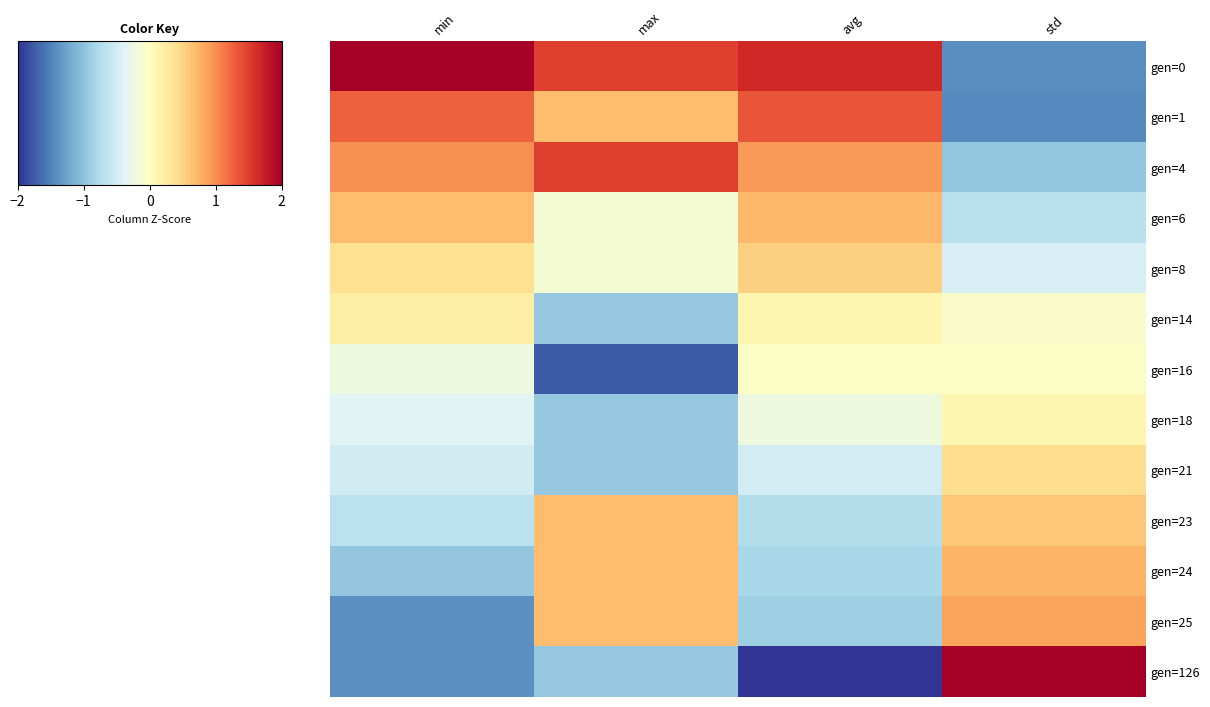

At which category is the sum across all series the highest?

std